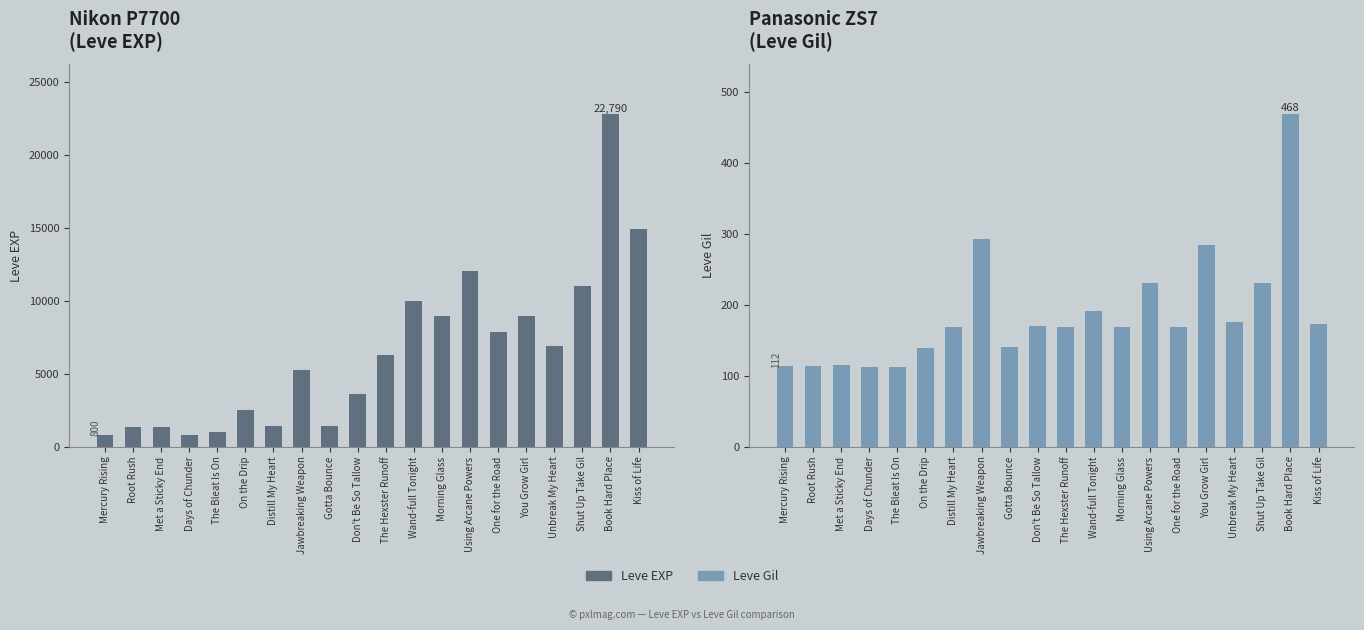

What is the highest value of the Leve Gil series?

468